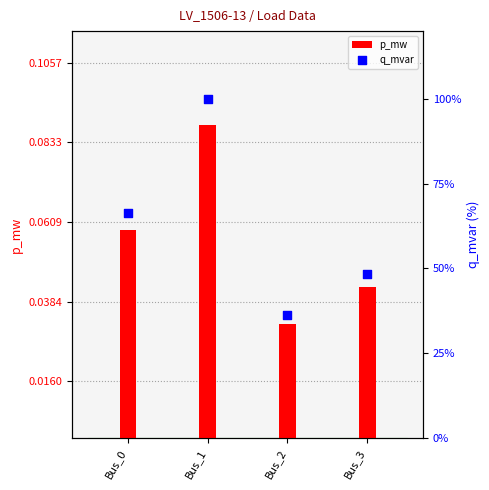

Which series reaches the minimum Y coordinate?

p_mw